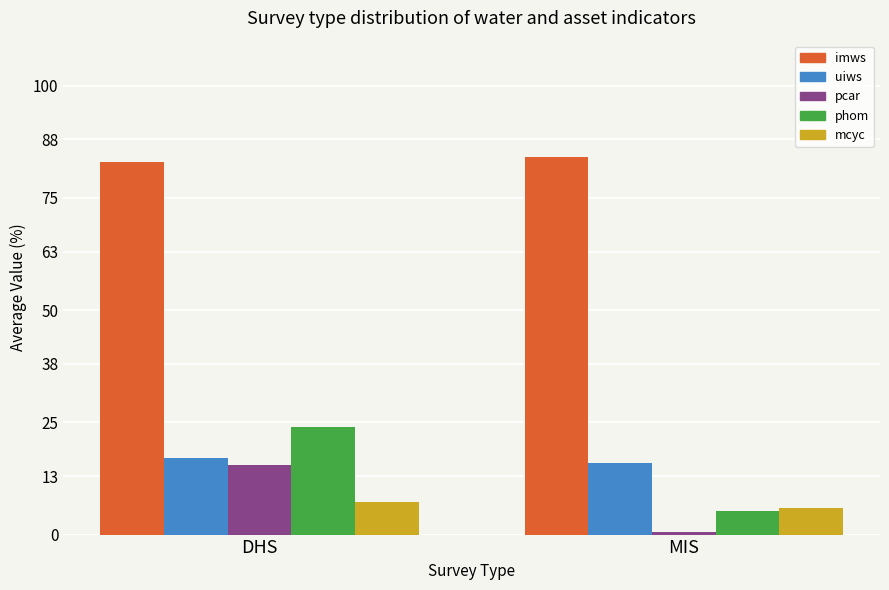

At which label does mcyc first exceed 7?

DHS